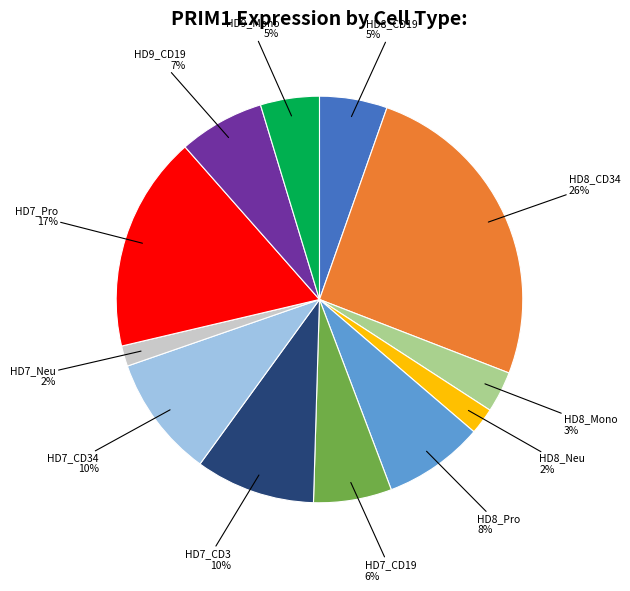

To the nearest percent, what is the average slice percentage?

8%